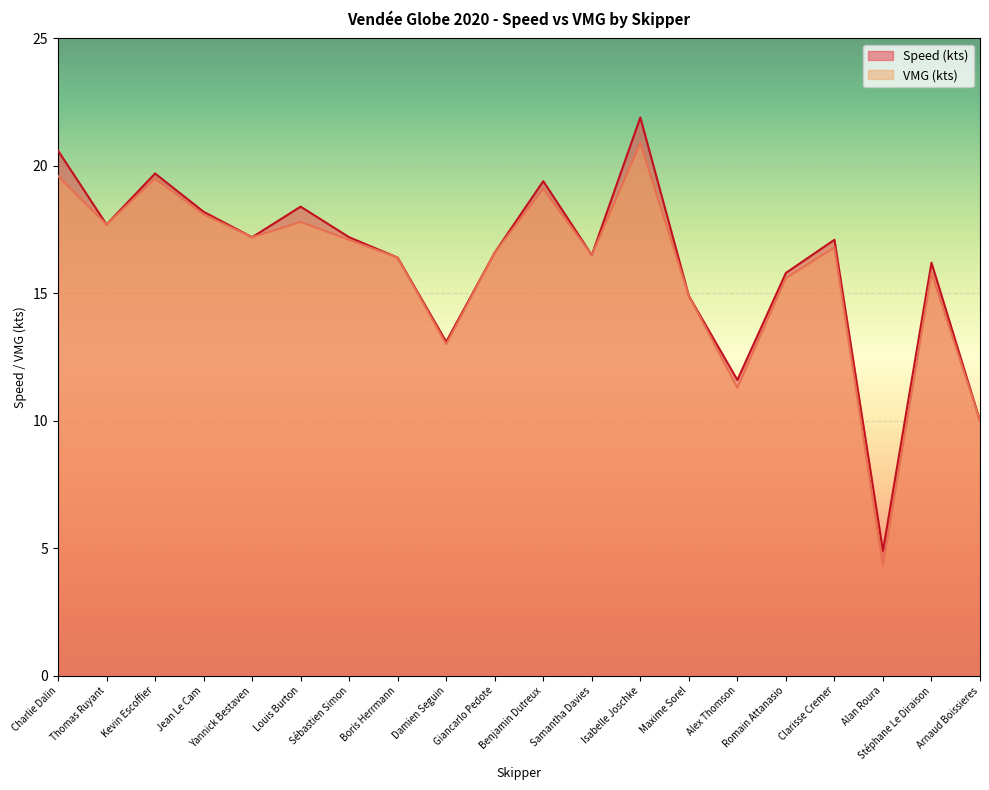

The Speed (kts) series shows 16.4 at Boris Herrmann. True or false?

True